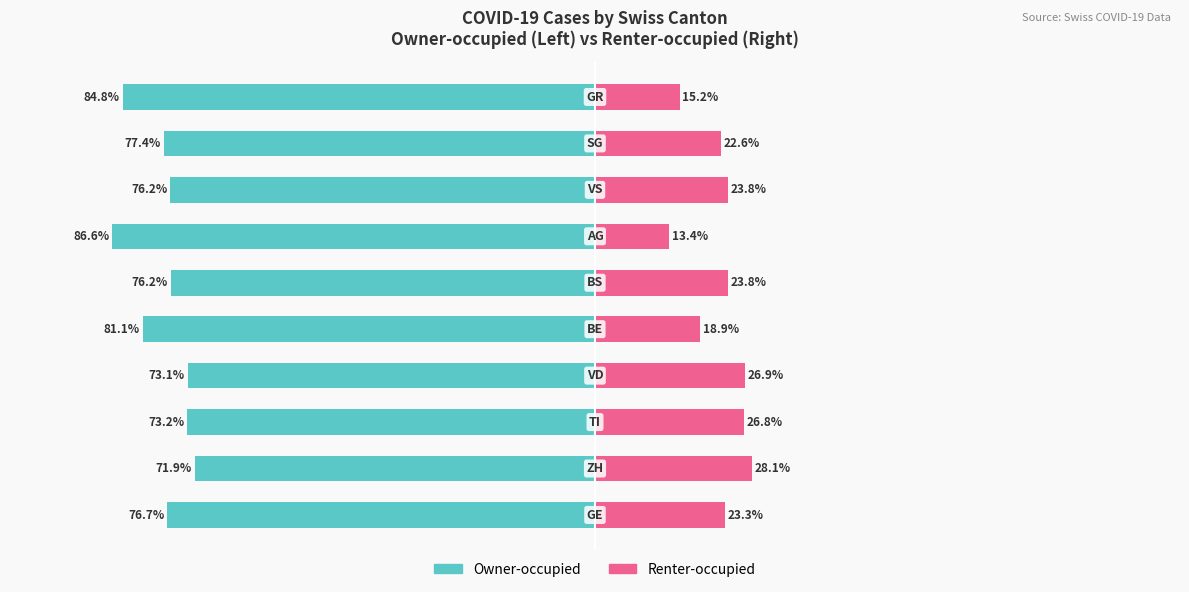

Which series has the widest spread of values?

Owner-occupied